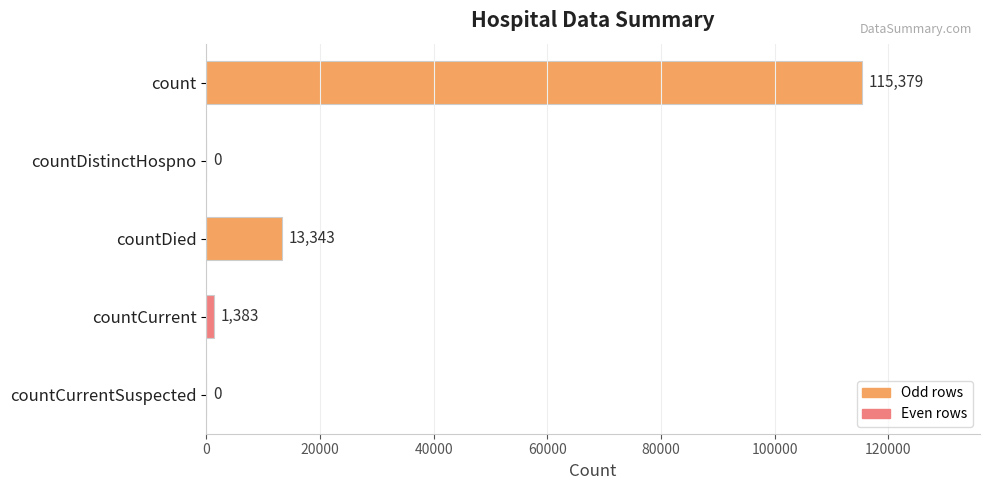

What is the sum of the values at countCurrent and countDied?

14726